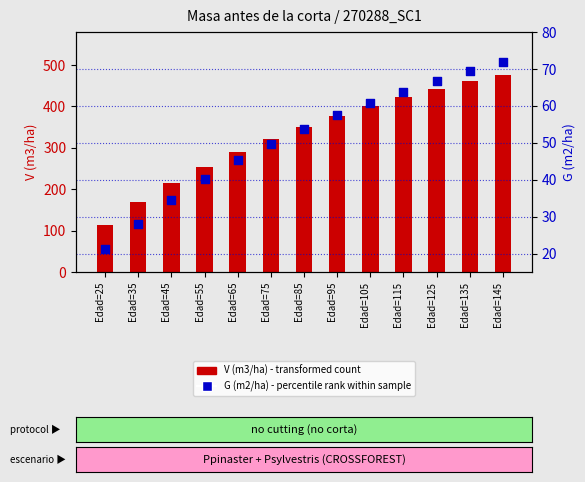

Which series has the widest spread of Y values?

V (m3/ha)